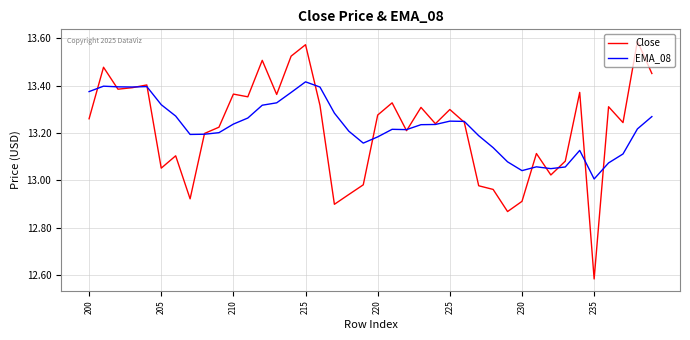

What is the sum of all Close values?

528.6